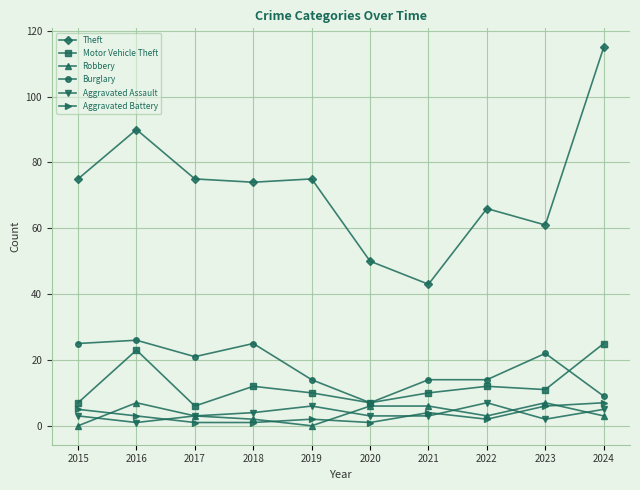

Reading left to right, extract all data points from this chart.

Theft: 2015=75	2016=90	2017=75	2018=74	2019=75	2020=50	2021=43	2022=66	2023=61	2024=115
Motor Vehicle Theft: 2015=7	2016=23	2017=6	2018=12	2019=10	2020=7	2021=10	2022=12	2023=11	2024=25
Robbery: 2015=0	2016=7	2017=3	2018=2	2019=0	2020=6	2021=6	2022=3	2023=7	2024=3
Burglary: 2015=25	2016=26	2017=21	2018=25	2019=14	2020=7	2021=14	2022=14	2023=22	2024=9
Aggravated Assault: 2015=3	2016=1	2017=3	2018=4	2019=6	2020=3	2021=3	2022=7	2023=2	2024=5
Aggravated Battery: 2015=5	2016=3	2017=1	2018=1	2019=2	2020=1	2021=4	2022=2	2023=6	2024=7